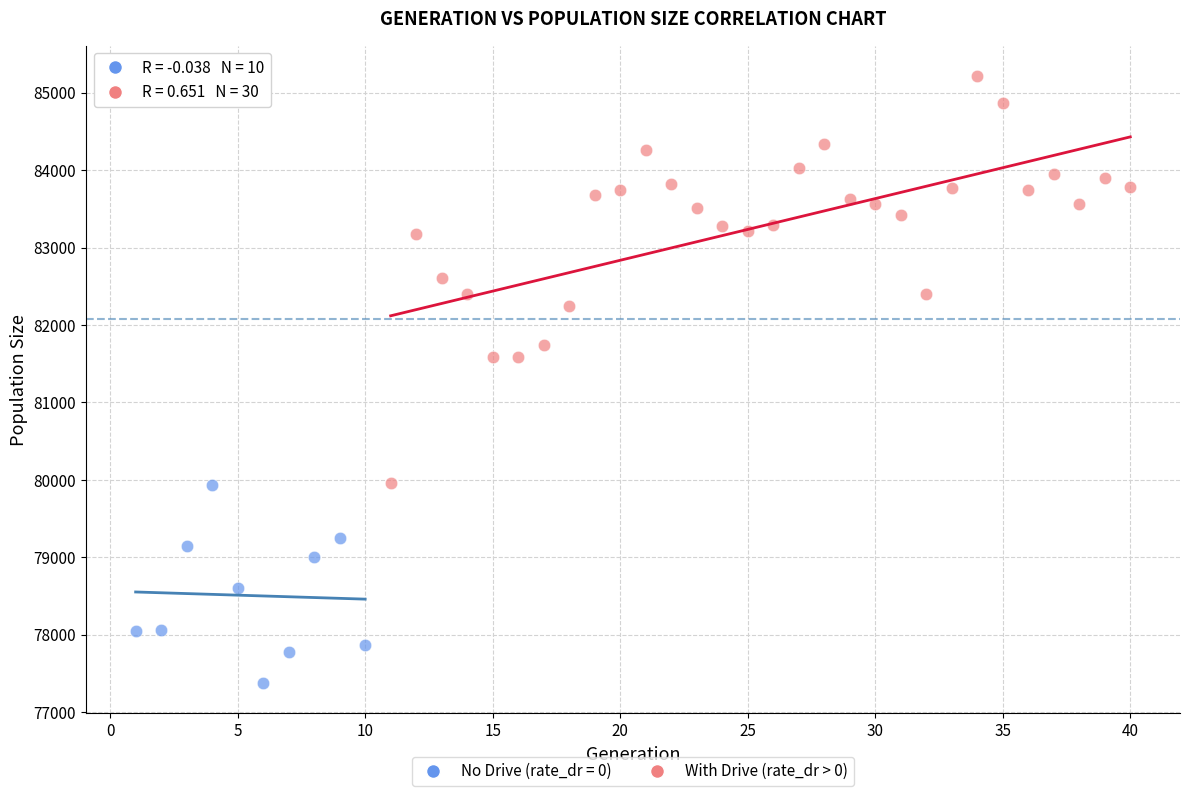

Which series contains the highest Y value?

With Drive (rate_dr > 0)